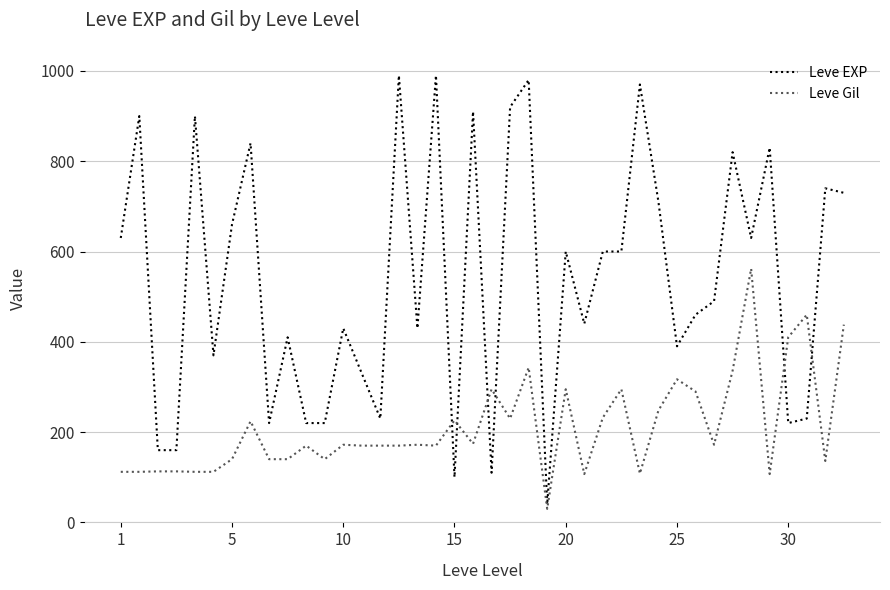

Which series has the largest total across all categories?

Leve EXP